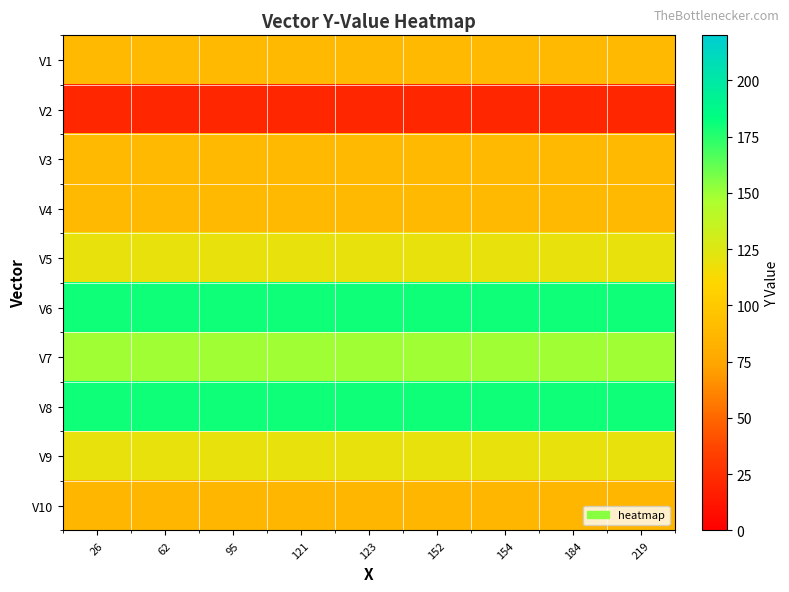

What is the minimum value shown in the chart?

21